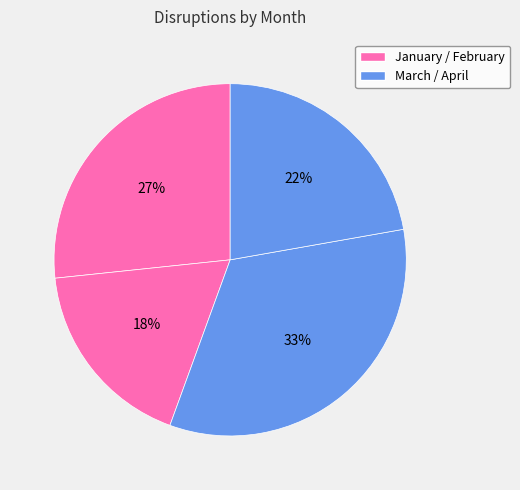

How many slices are in this pie chart?

4